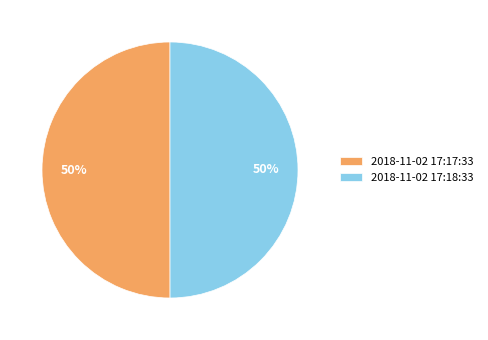

To the nearest percent, what is the average slice percentage?

50%